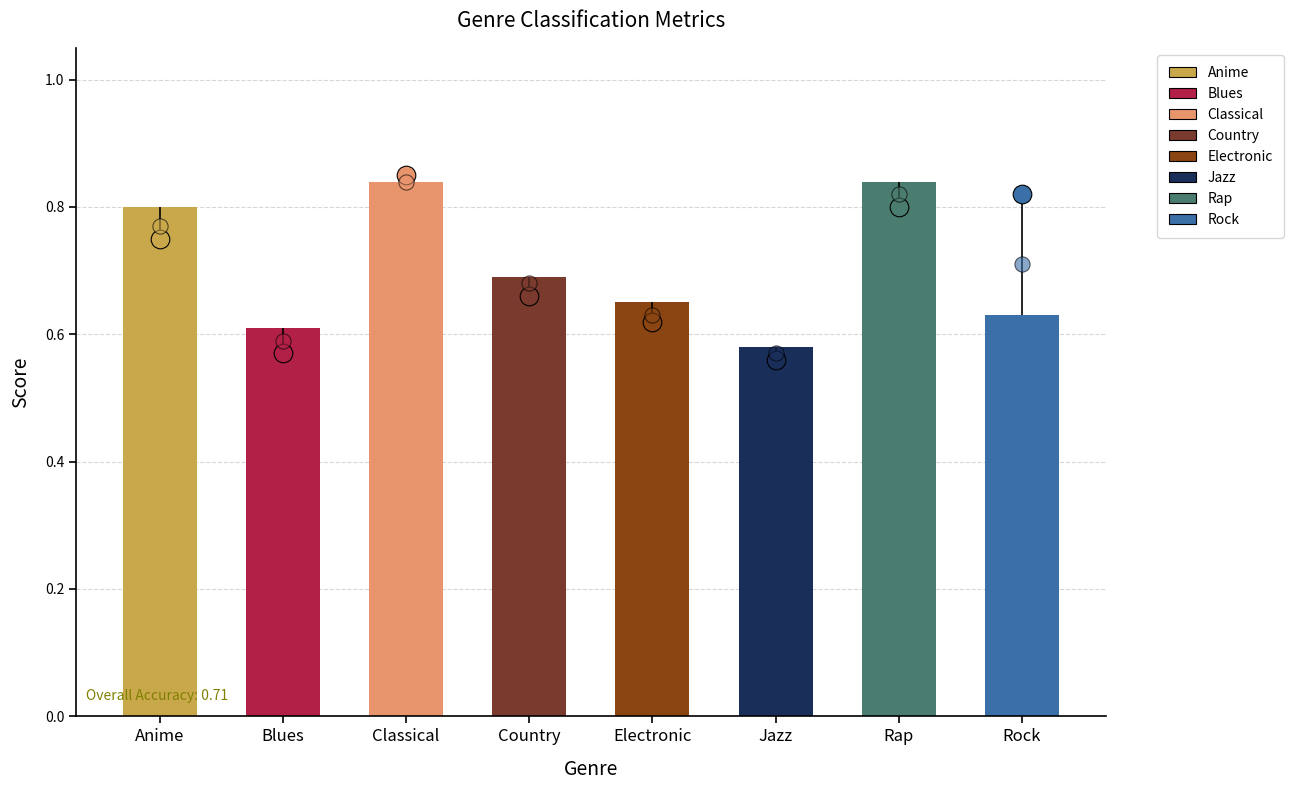

Which has a higher value, Rap or Jazz?

Rap